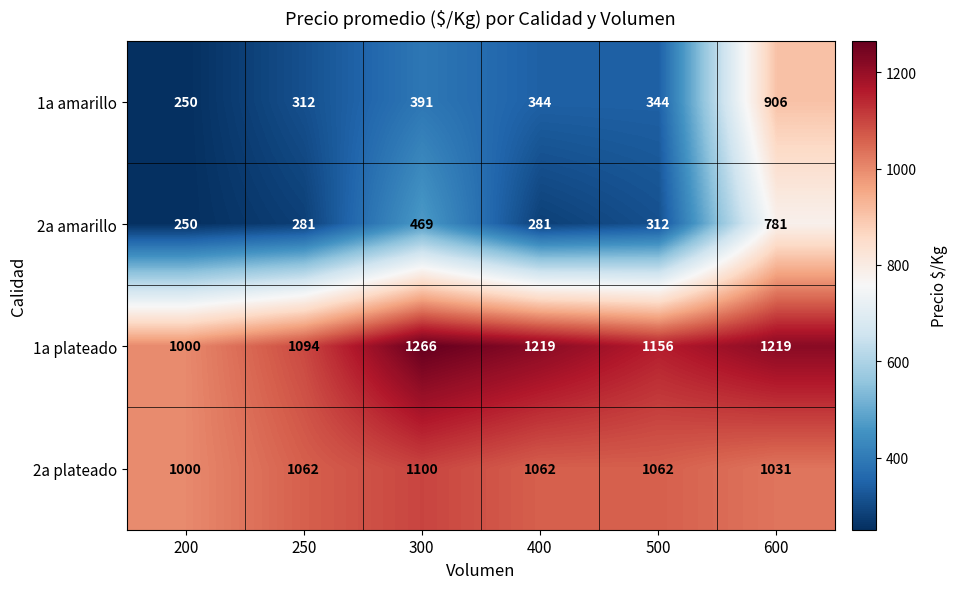

Reading left to right, list all the values displayed in this chart.

1a amarillo: 250	312	391	344	344	906
2a amarillo: 250	281	469	281	312	781
1a plateado: 1000	1094	1266	1219	1156	1219
2a plateado: 1000	1062	1100	1062	1062	1031